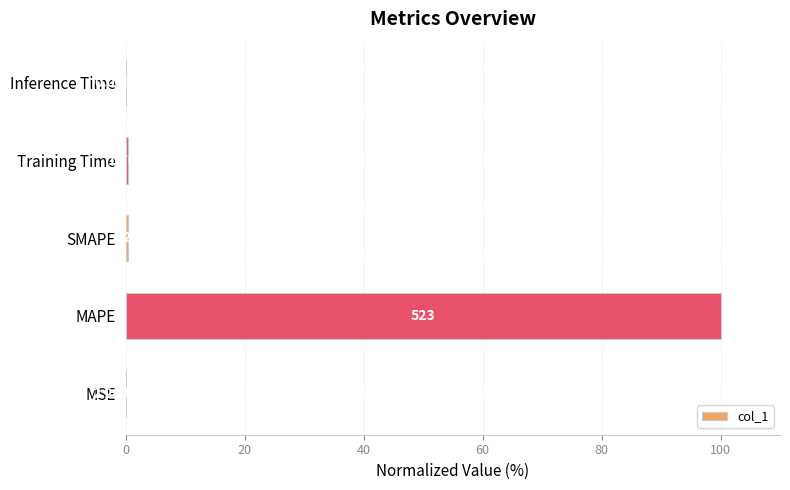

What is the average value?

20.1